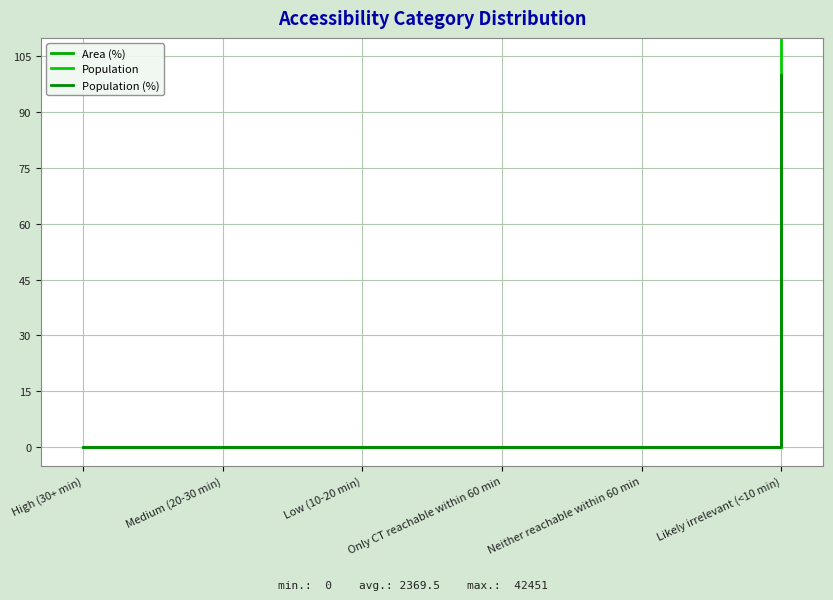

Does the chart display data point markers on the line(s)?

No